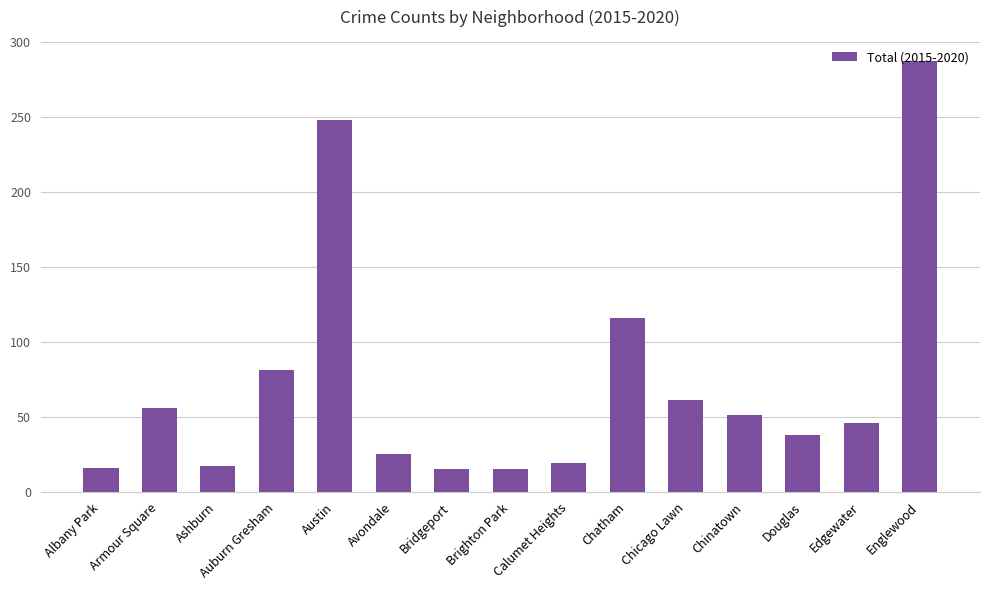

What is the smallest value displayed?

15